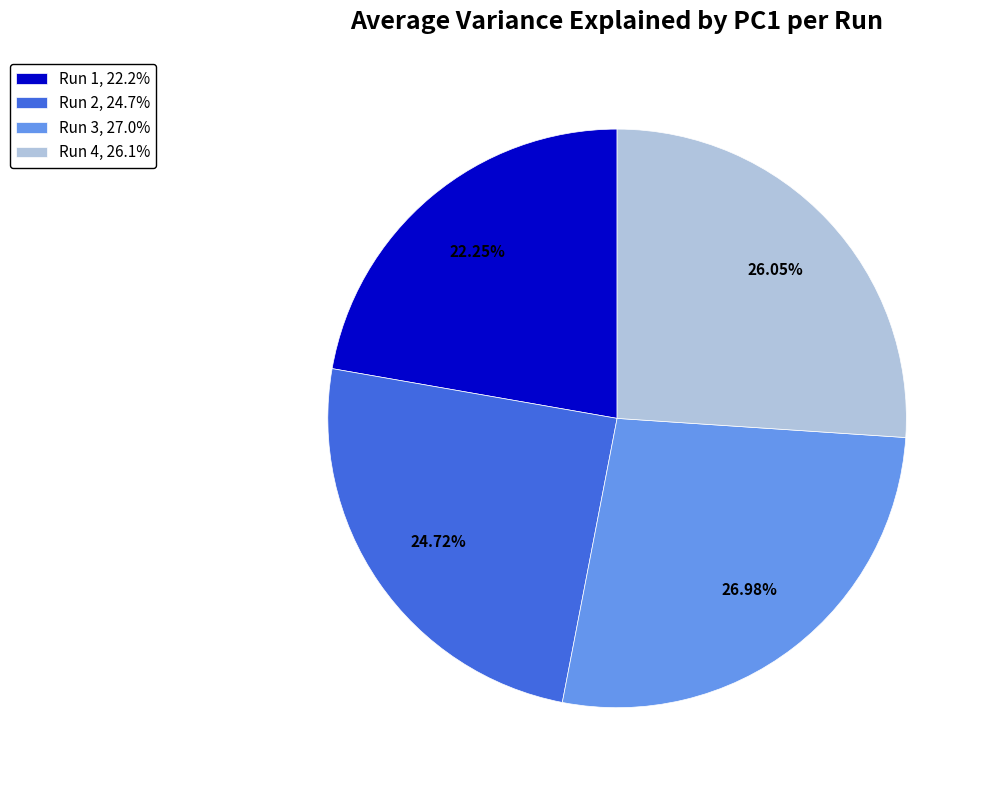

How many slices are in this pie chart?

4